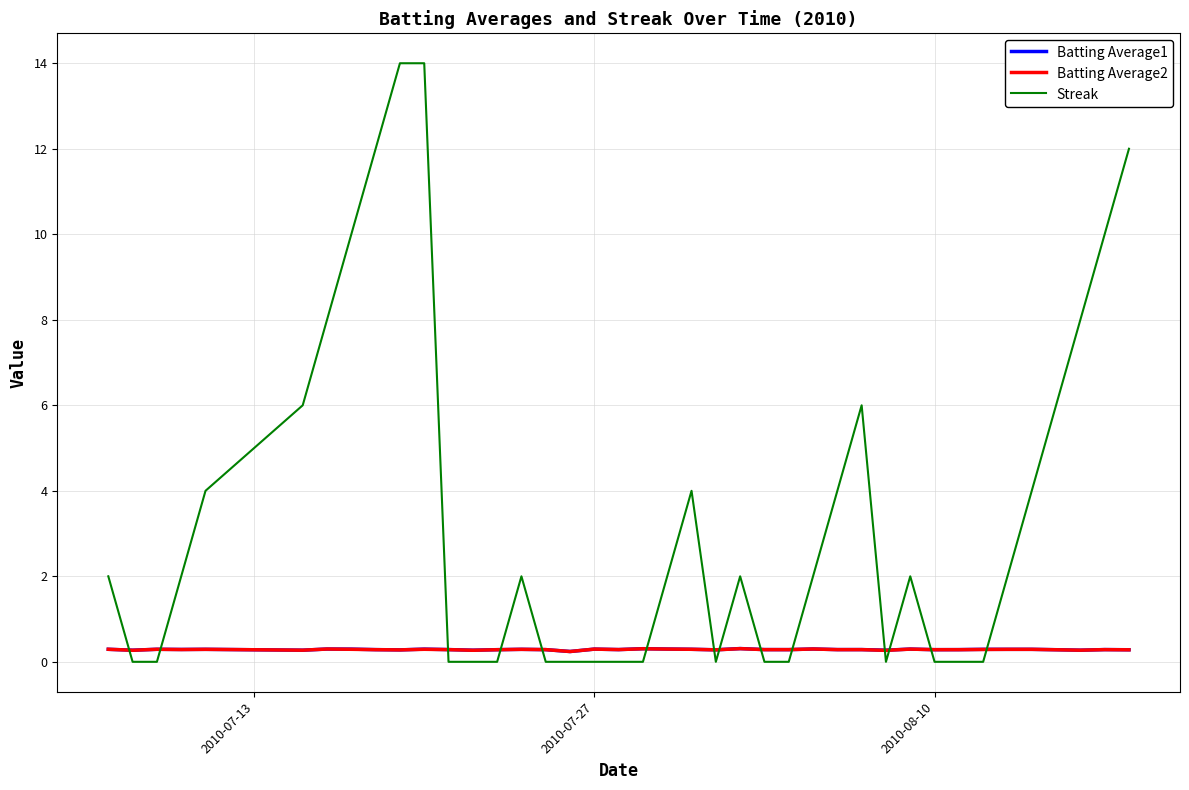

How many times do Batting Average1 and Streak cross each other?

14